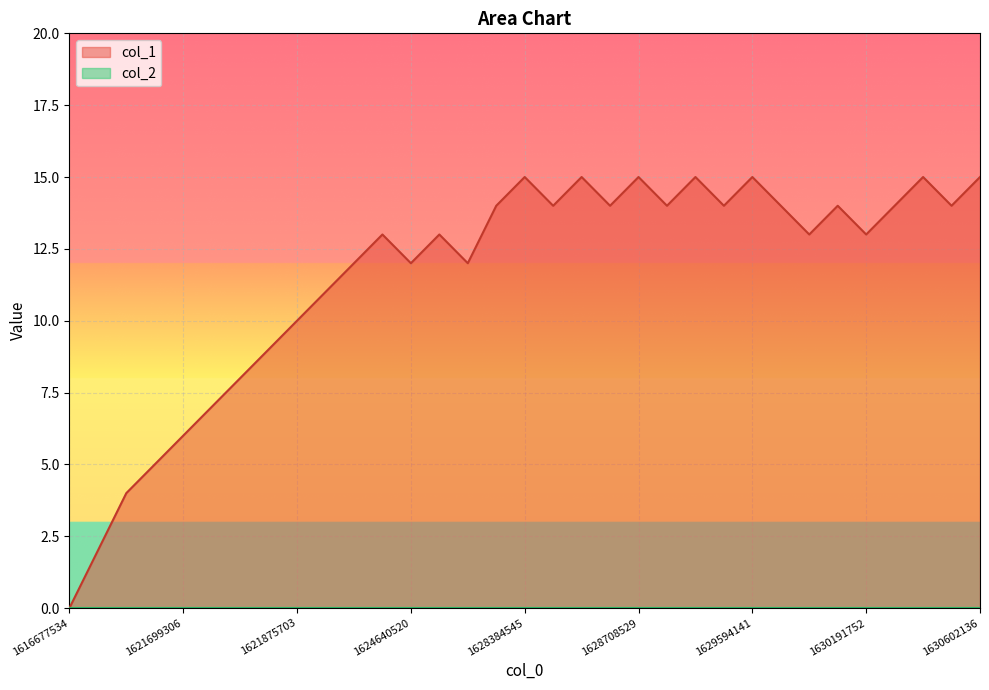

Which series has the largest total across all categories?

col_1